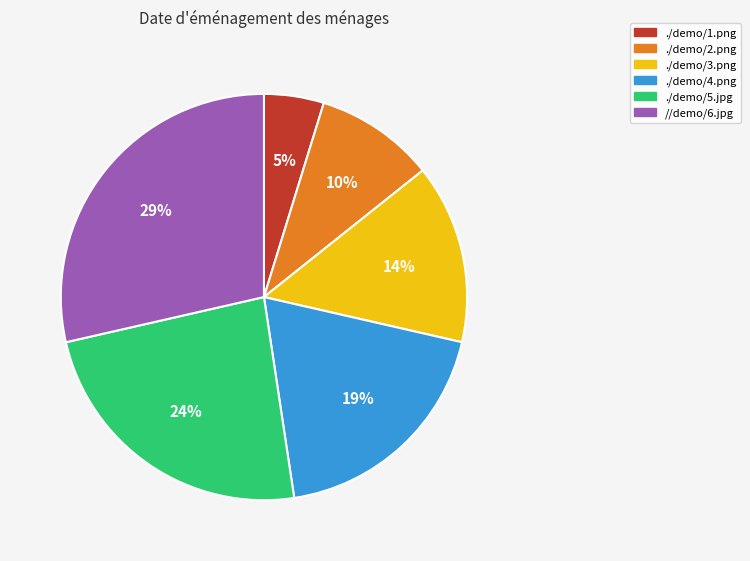

Does any single category account for the majority?

No